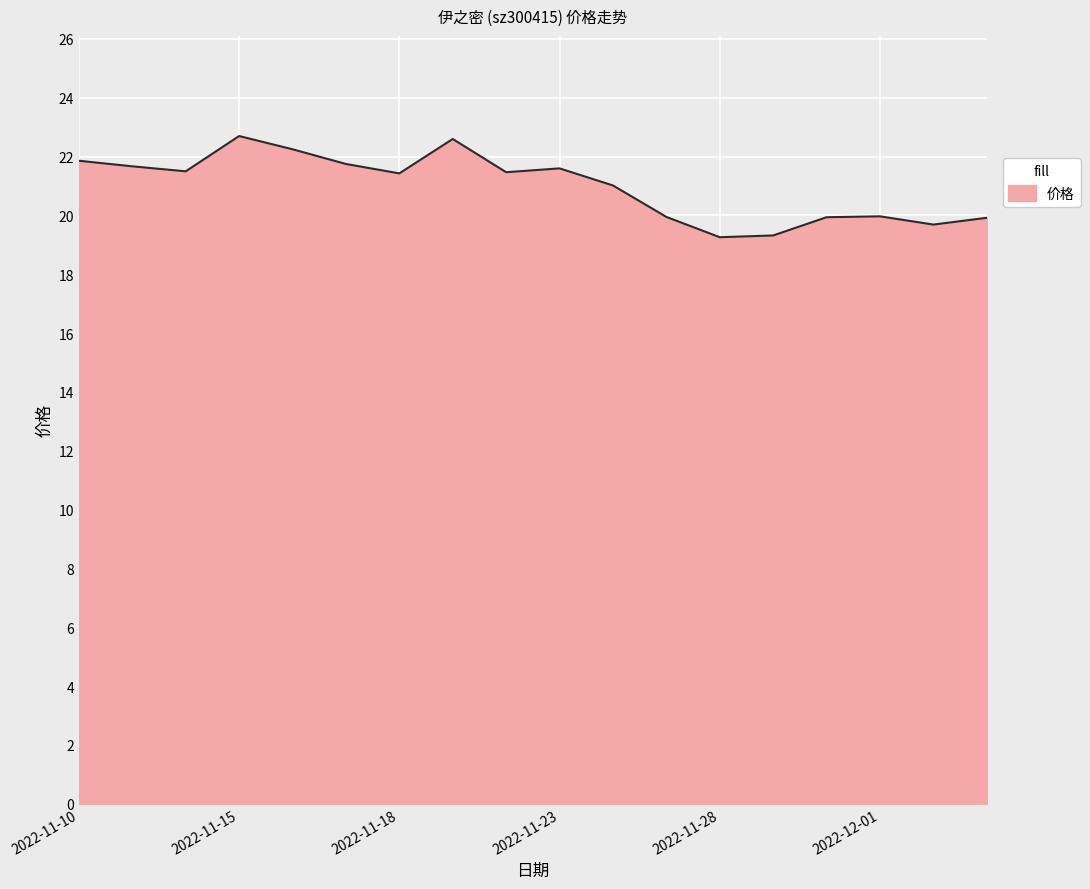

What is the smallest value displayed?

19.3